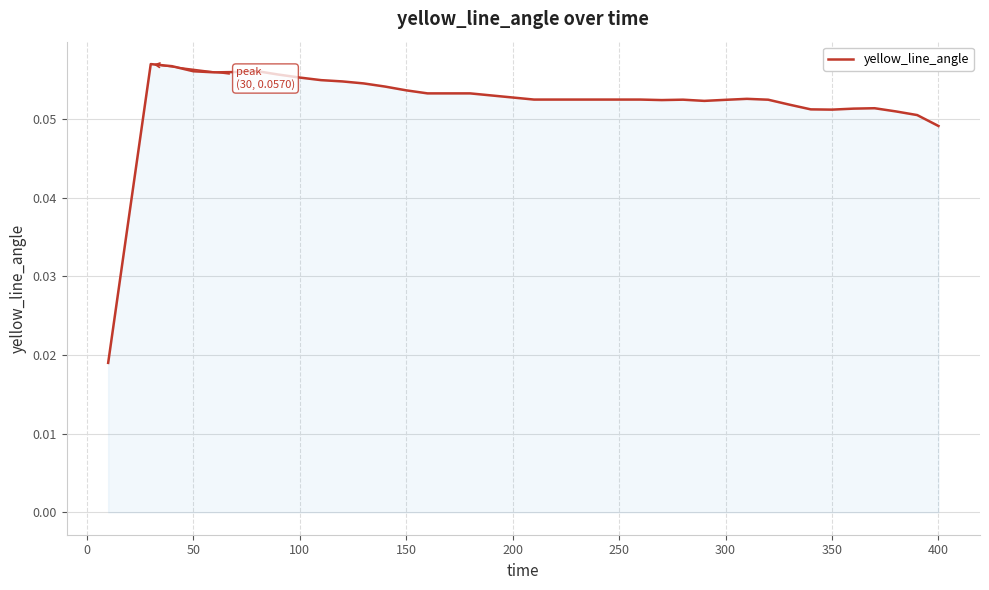

Does the chart have visible grid lines?

Yes